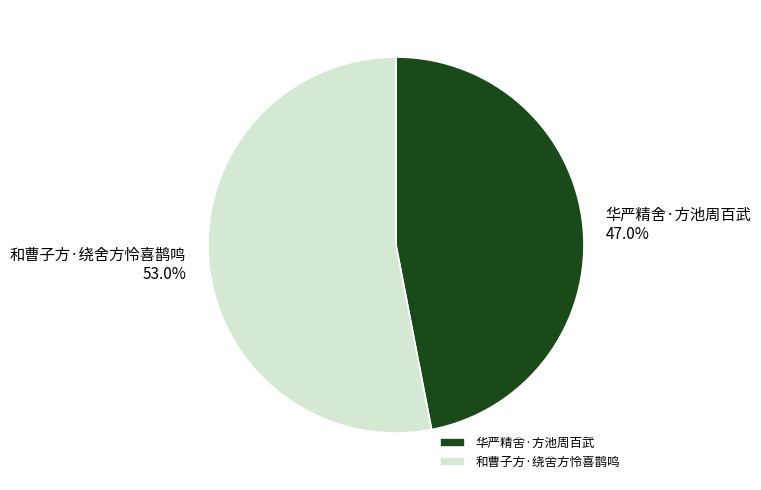

To the nearest percent, what portion does 华严精舍·方池周百武 represent?

47%